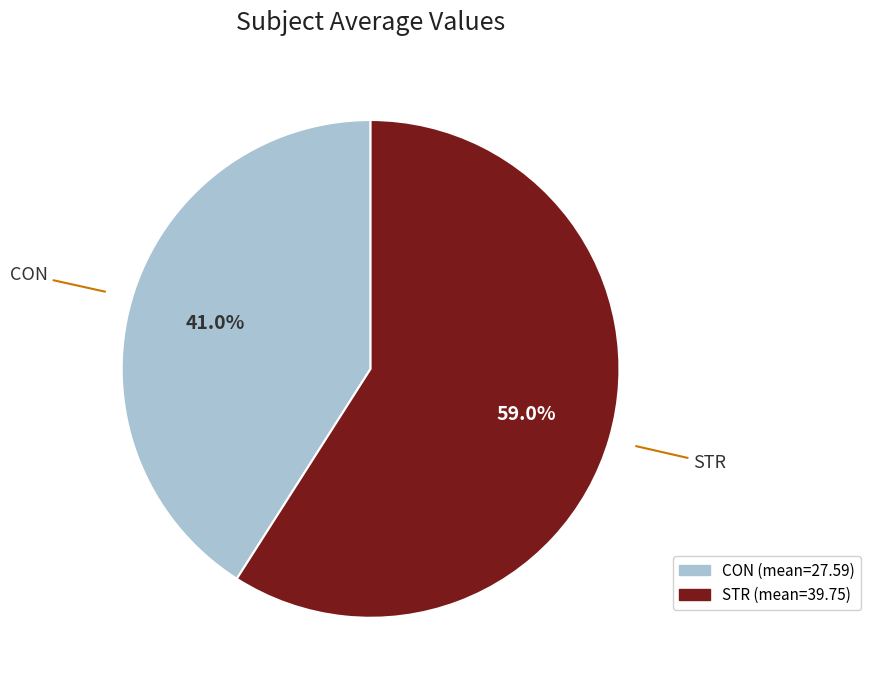

Do CON and STR together represent more than half of the pie?

Yes